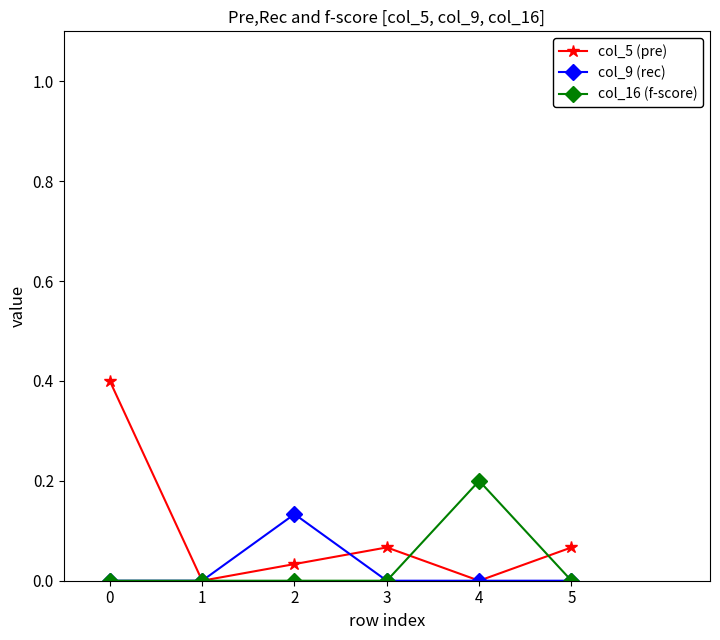

What is the sum of all col_16 (f-score) values?

0.2